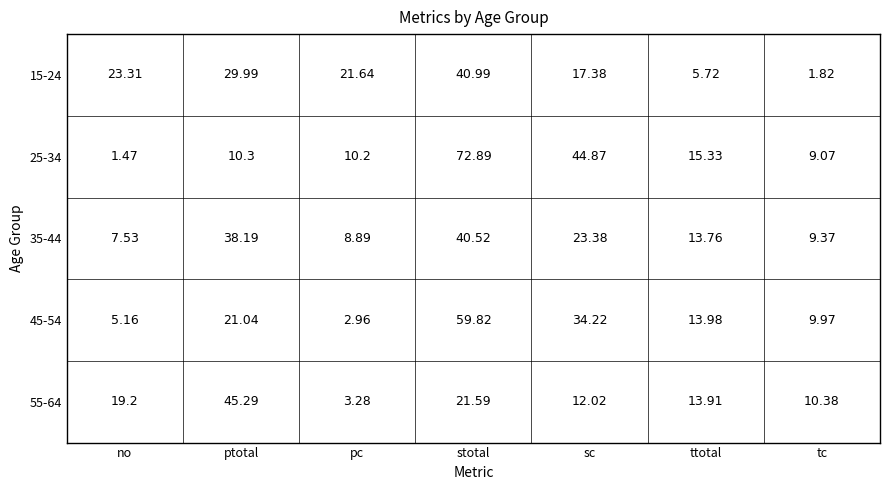

Which series changed the most between ttotal and tc?

25-34